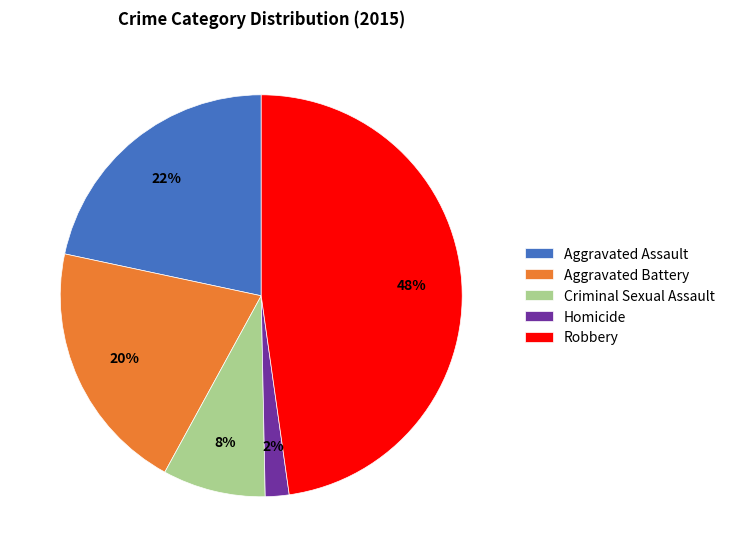

Count the number of slices in the pie.

5